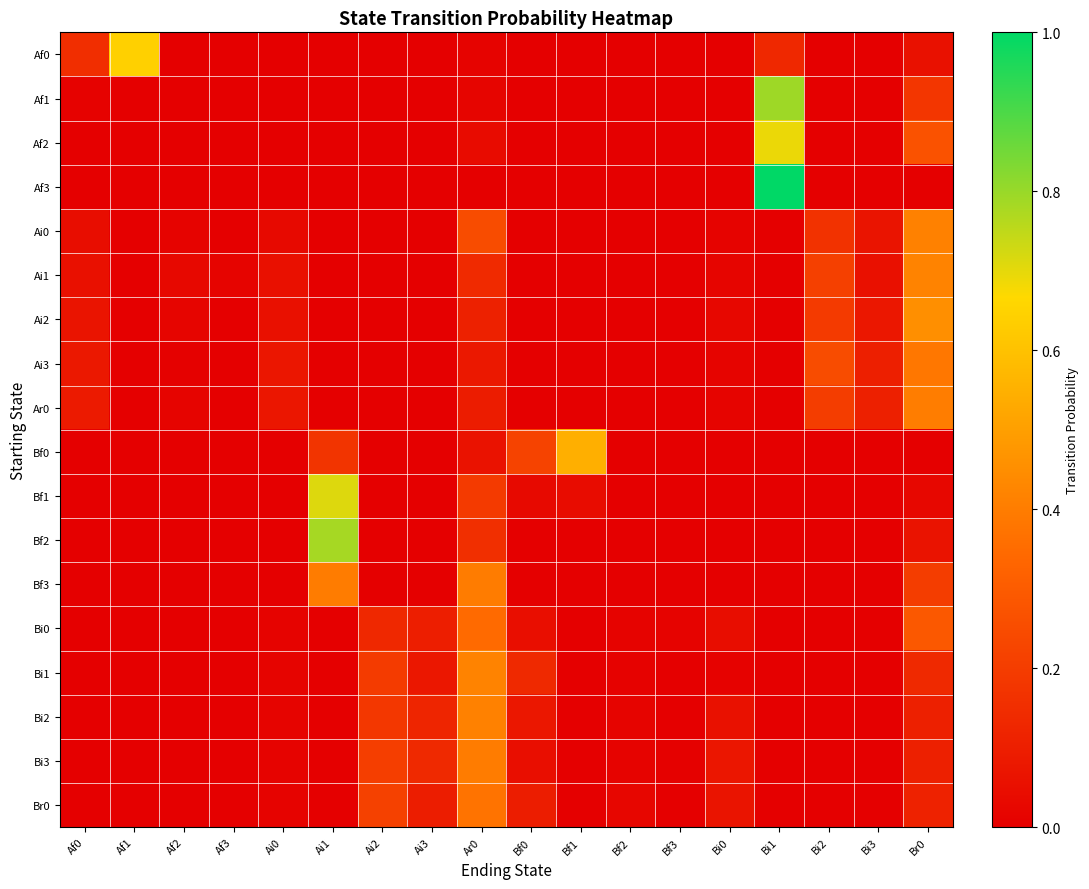

At which category does the chart reach its minimum across all series?

Af2